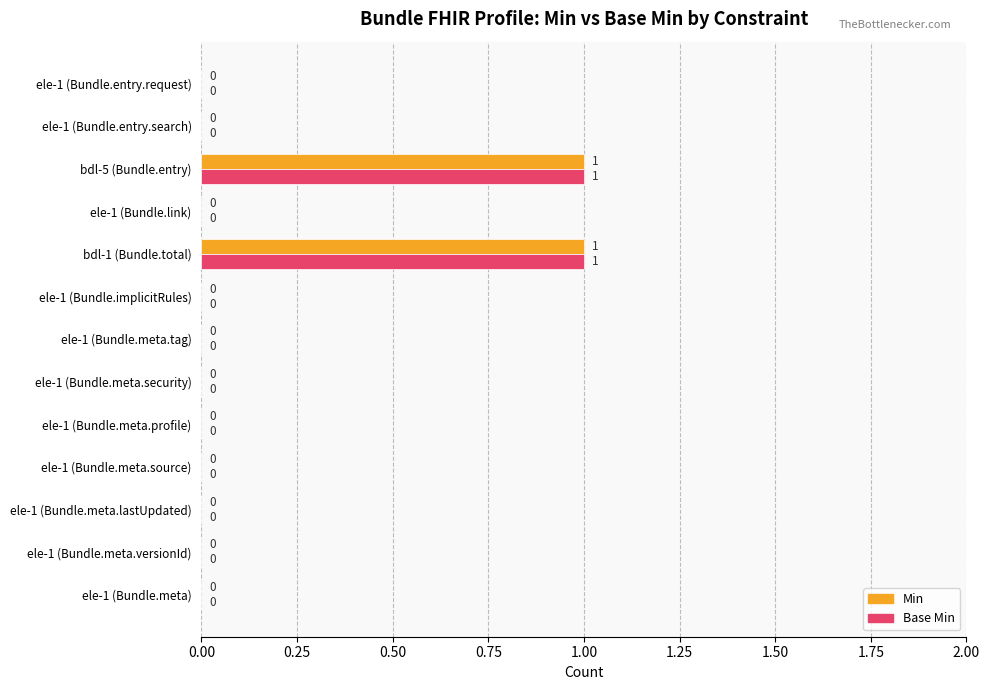

Is it true that Min equals 0 at ele-1 (Bundle.meta.tag)?

True